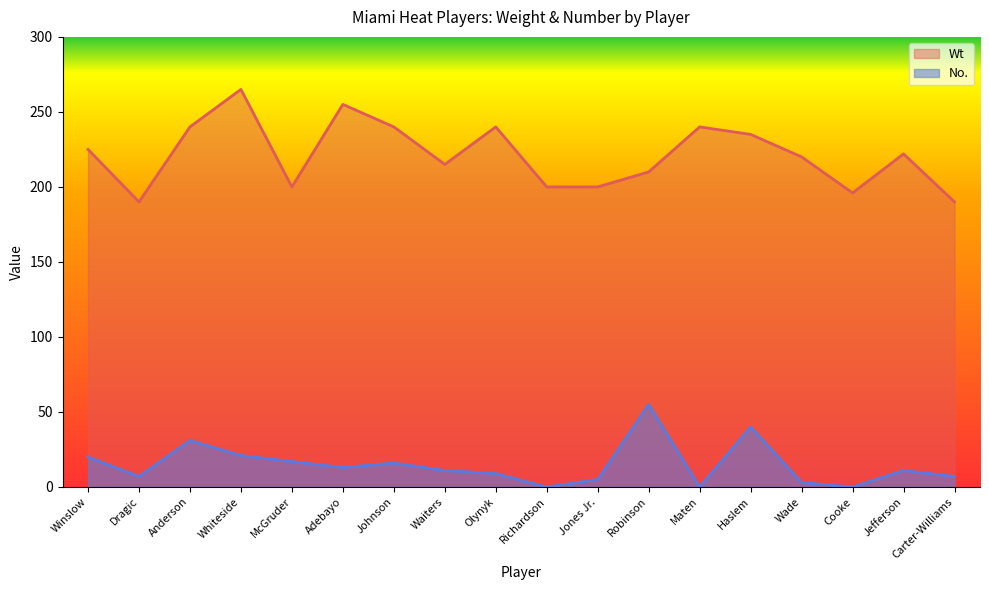

Which has a higher value, Johnson or Jones Jr.?

Johnson